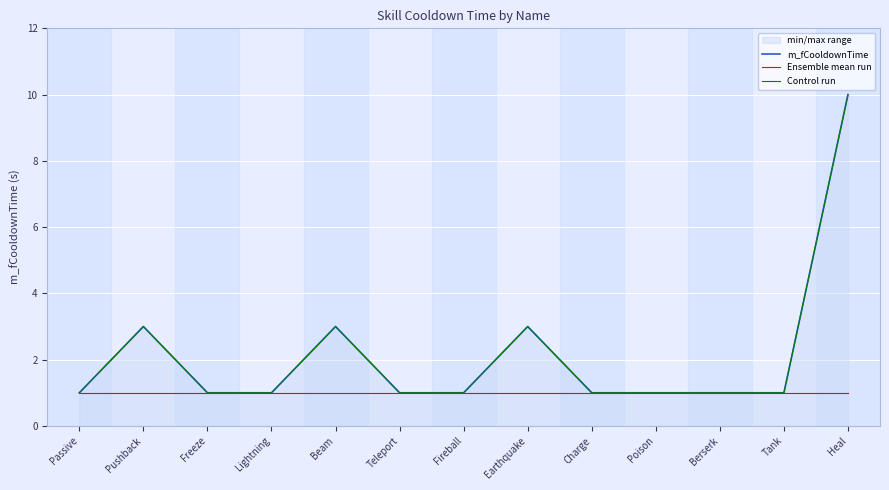

Is it true that Ensemble mean run equals 1 at Charge?

True